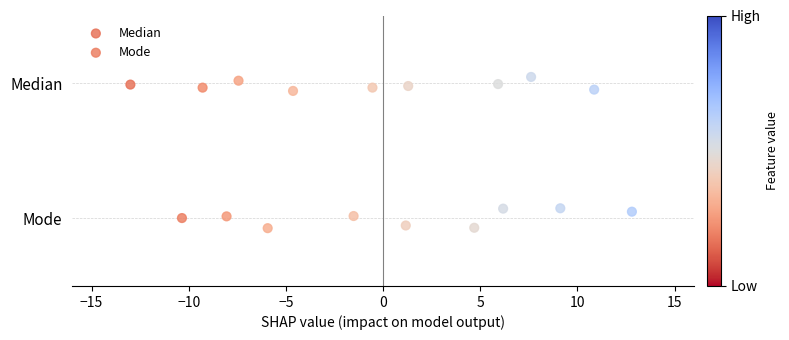

Which series reaches the minimum Y coordinate?

Mode